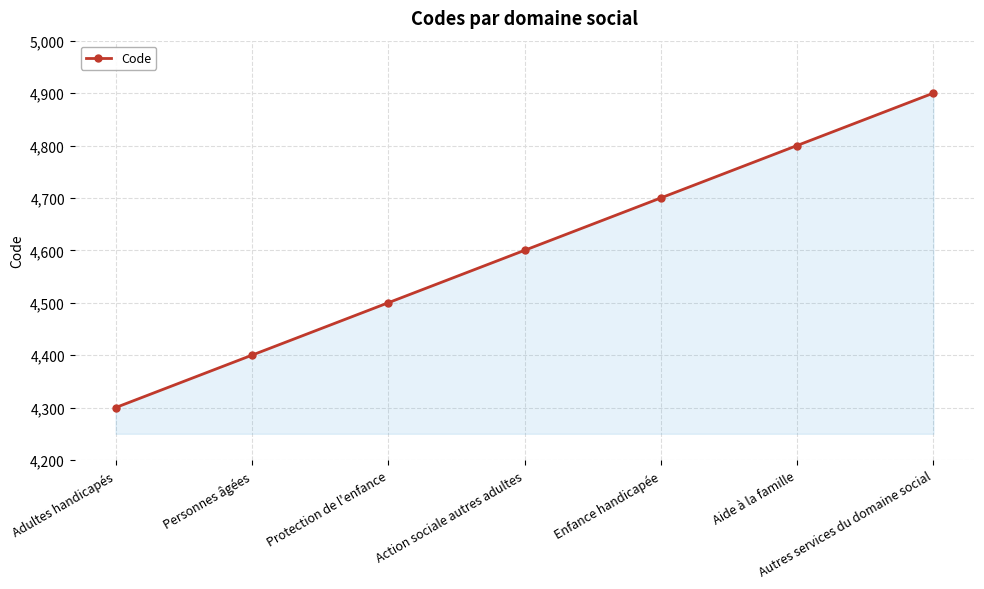

List the labels in order of value, largest first.

Autres services du domaine social, Aide à la famille, Enfance handicapée, Action sociale autres adultes, Protection de l'enfance, Personnes âgées, Adultes handicapés